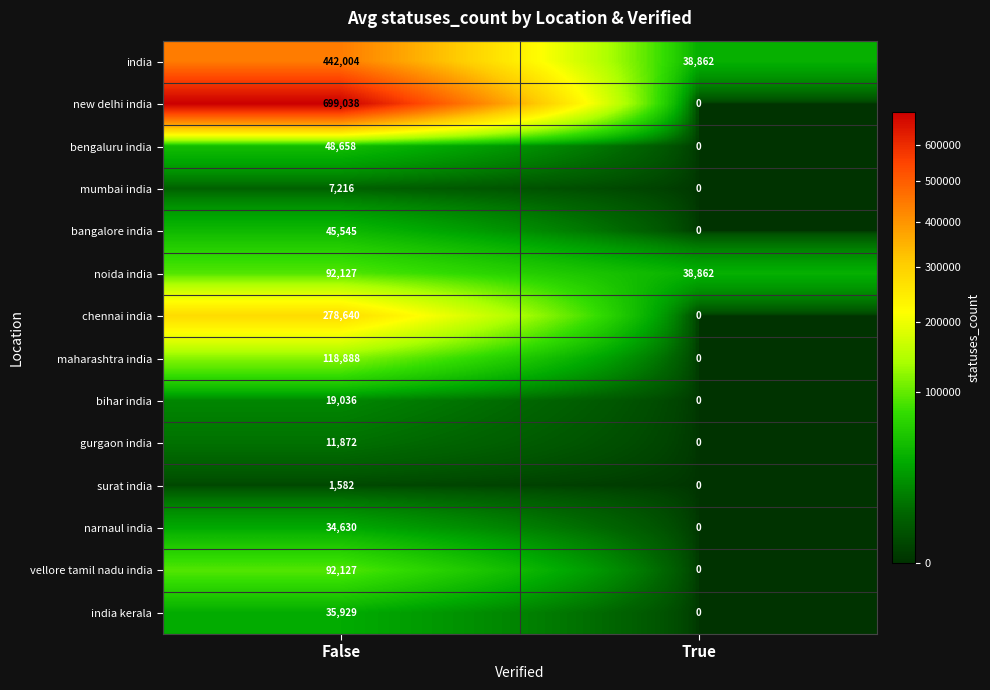

What is the difference between the mumbai india values at False and True?

7216